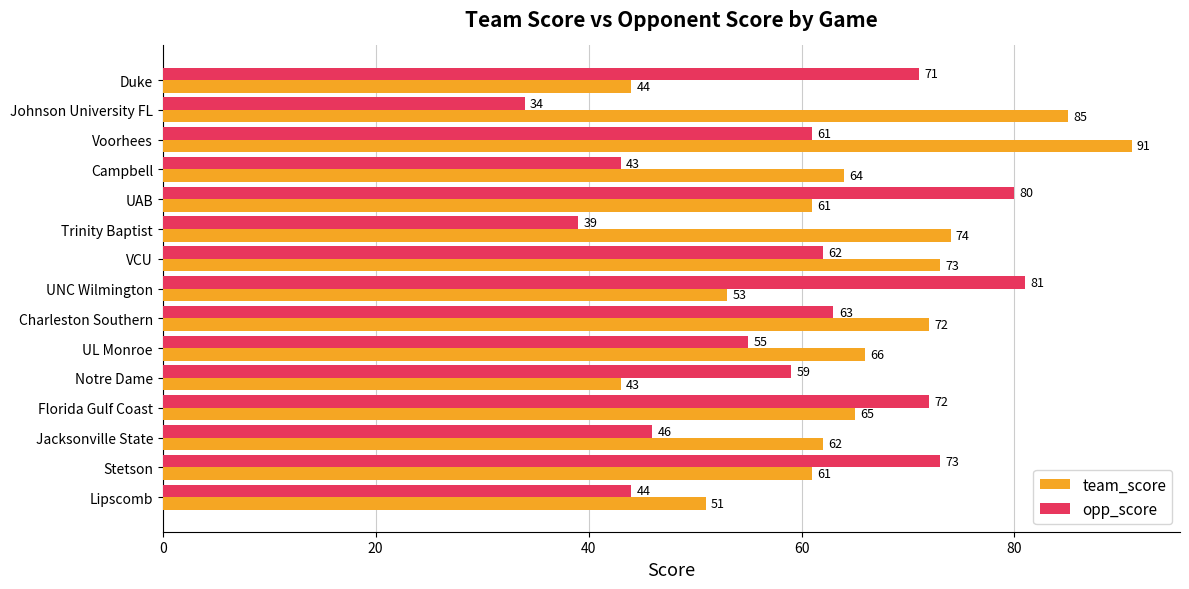

What is the sum of all team_score values?

965